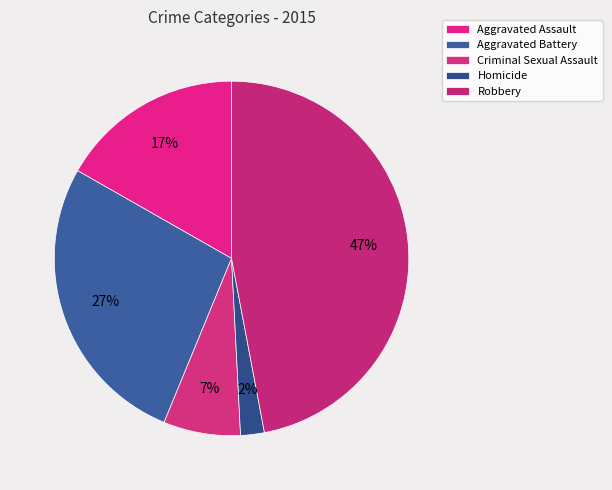

How many slices are in this pie chart?

5